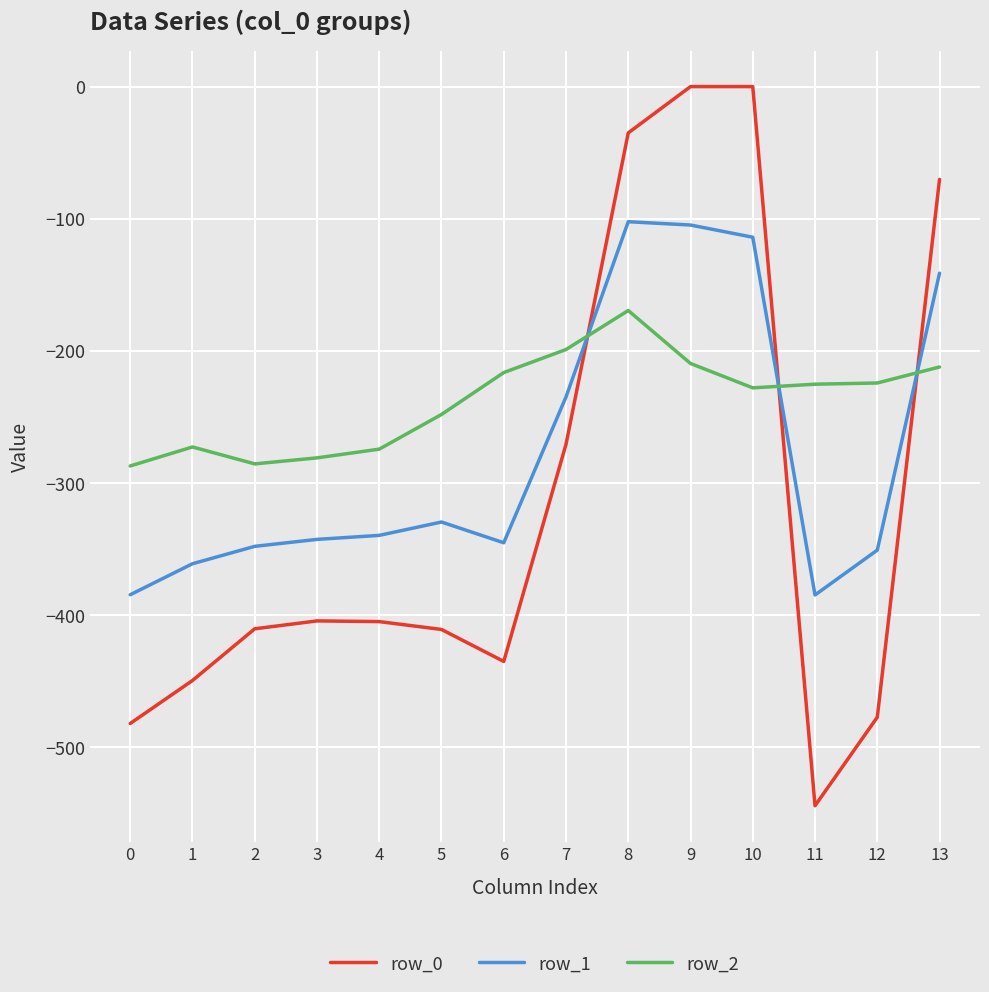

At 11, list the series in order from largest to smallest.

row_2, row_1, row_0